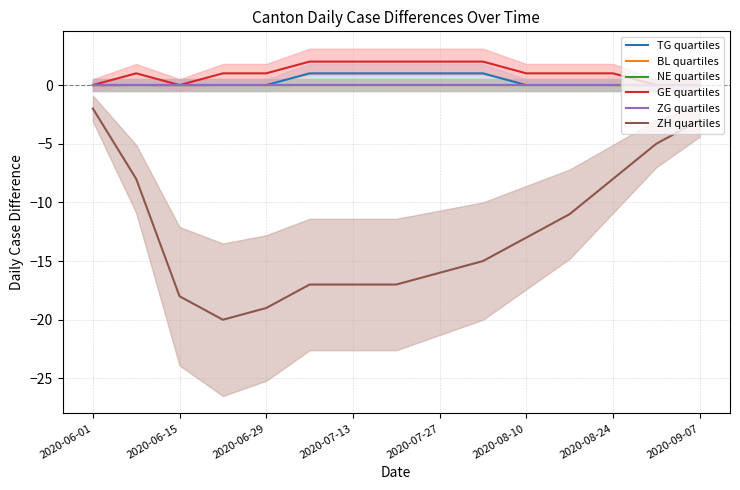

Which category has the lowest value in the ZG quartiles series?

2020-06-01